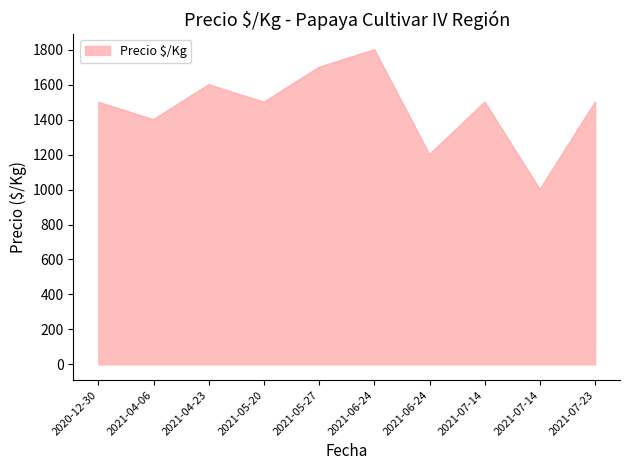

At which category does the data reach its first local peak?

2021-04-23